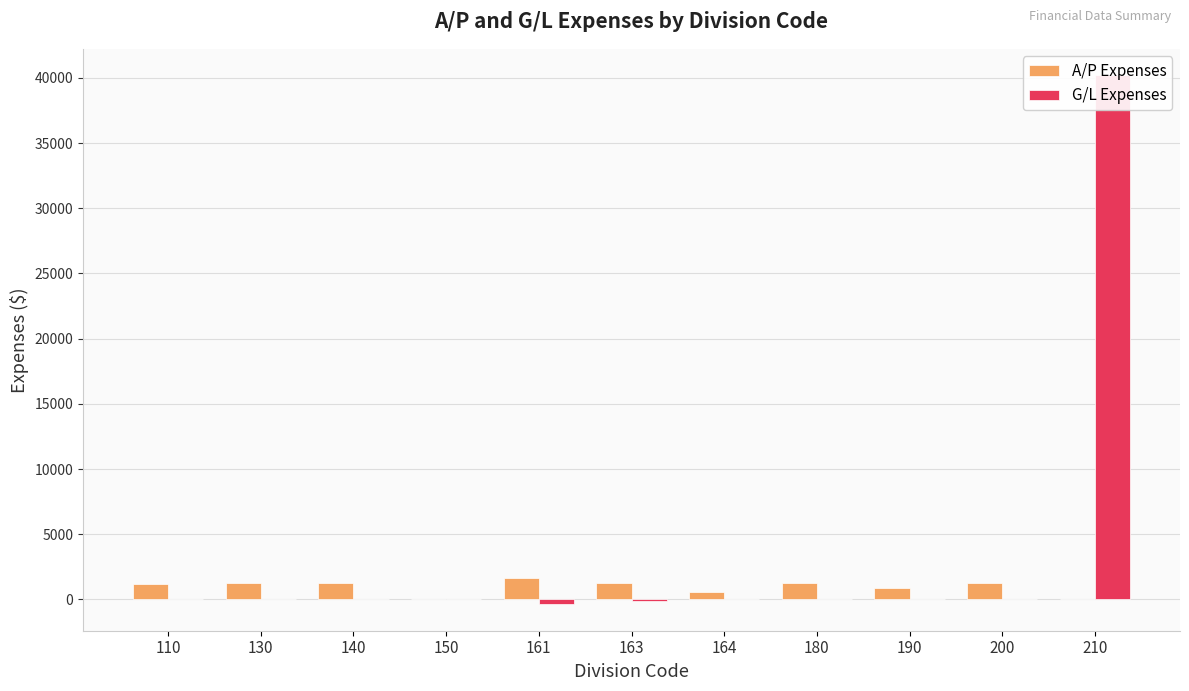

Rank the series by their maximum value, from highest to lowest.

G/L Expenses, A/P Expenses